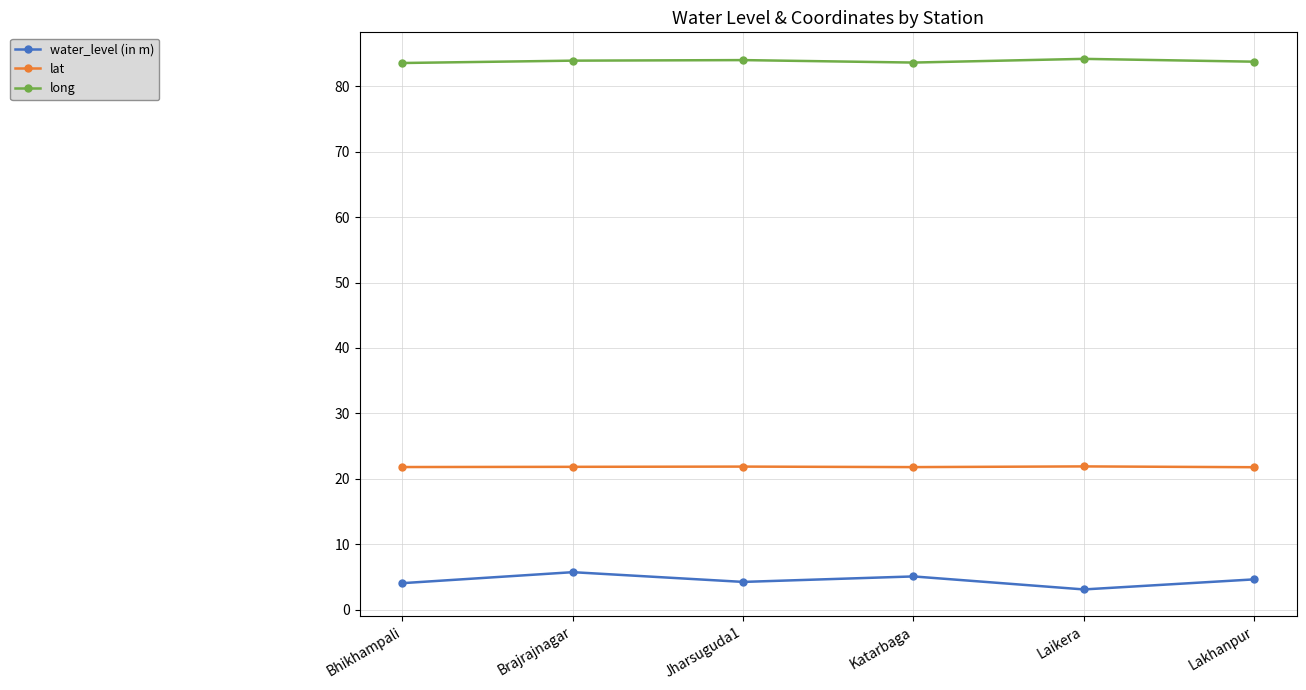

What is the difference between the second highest and second lowest values in the lat series?

0.1